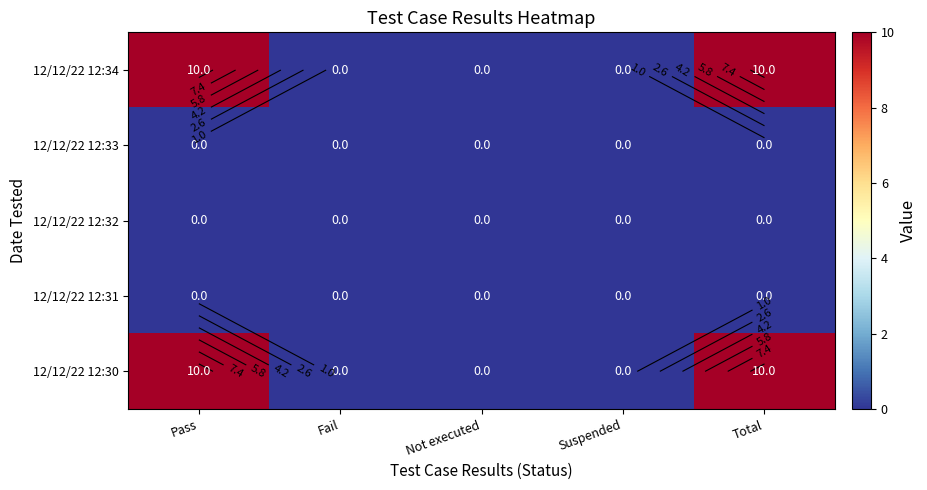

Which has a higher value, Suspended or Total?

Total